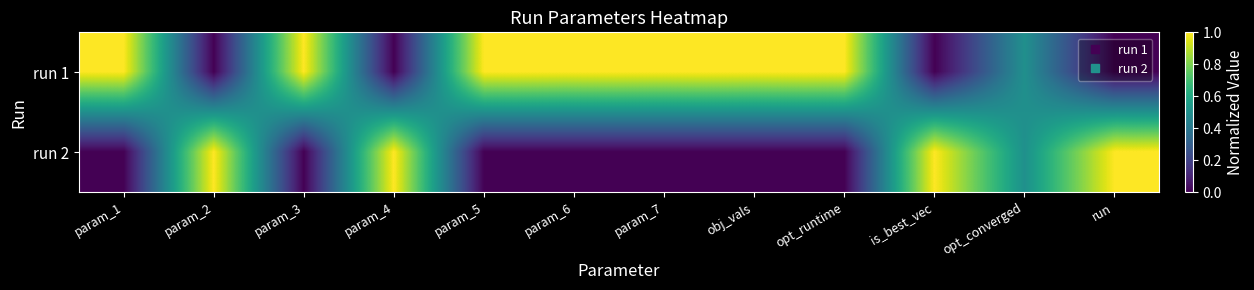

Rank the series at opt_runtime from highest to lowest value.

run 1, run 2